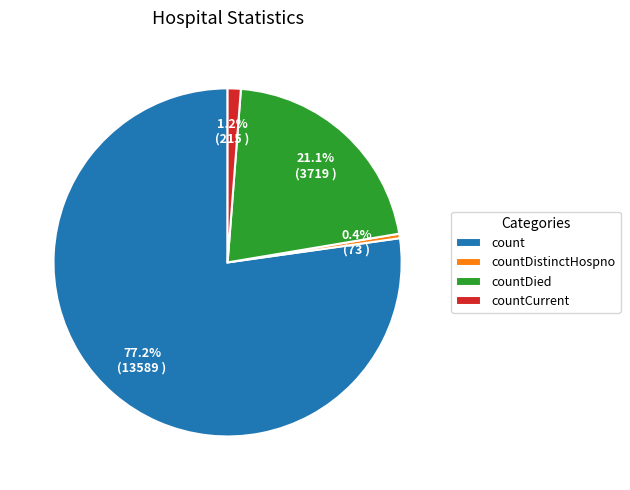

Do countCurrent and countDistinctHospno together represent more than half of the pie?

No